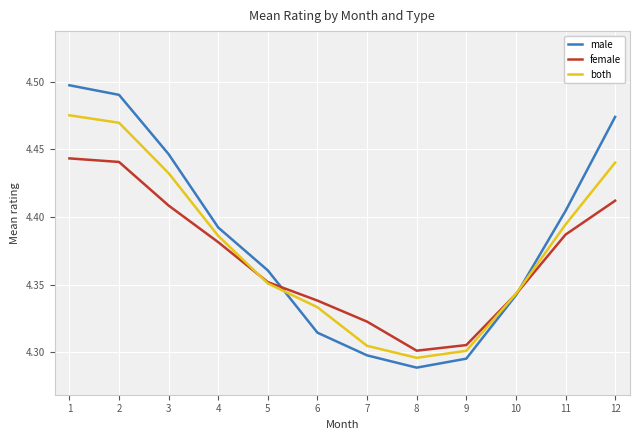

Rank the series by their maximum value, from highest to lowest.

male, both, female